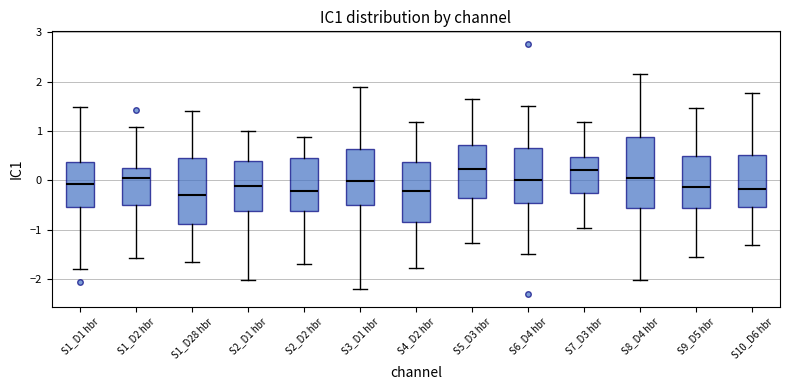

Where does the upper whisker of the box for S3_D1 hbr end on the y-axis? The values are not printed on the chart, so give them approximately, as read against the axis.

1.9